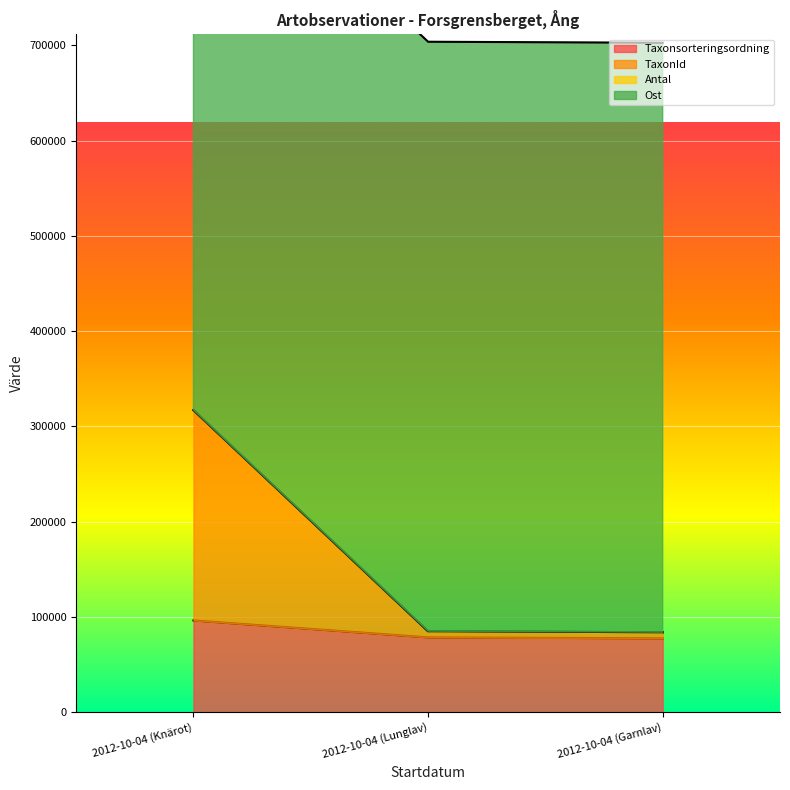

Does the chart display data point markers on the line(s)?

No